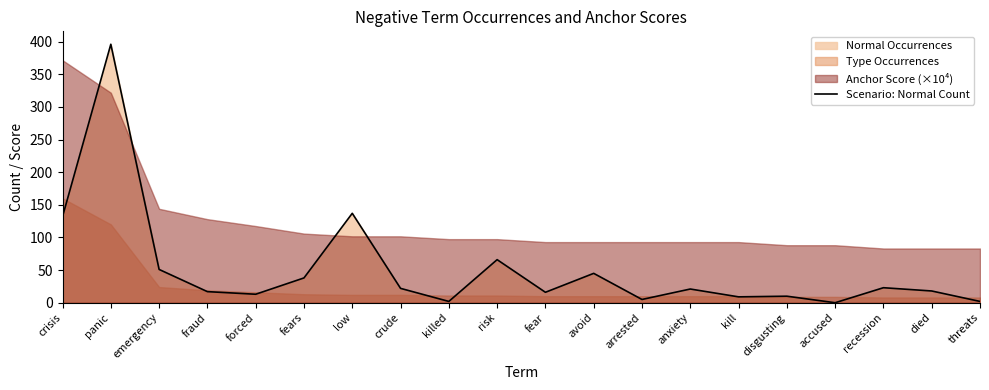

True or false: there are more than 0 points higher than both neighbors.

True